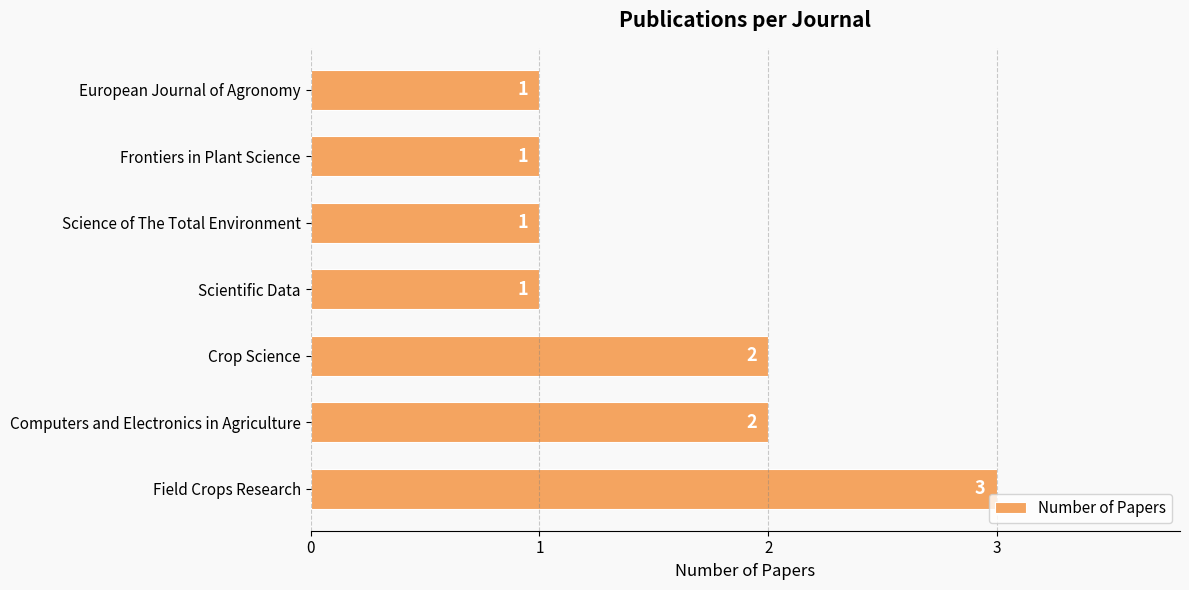

Which label corresponds to the largest value in the chart?

Field Crops Research